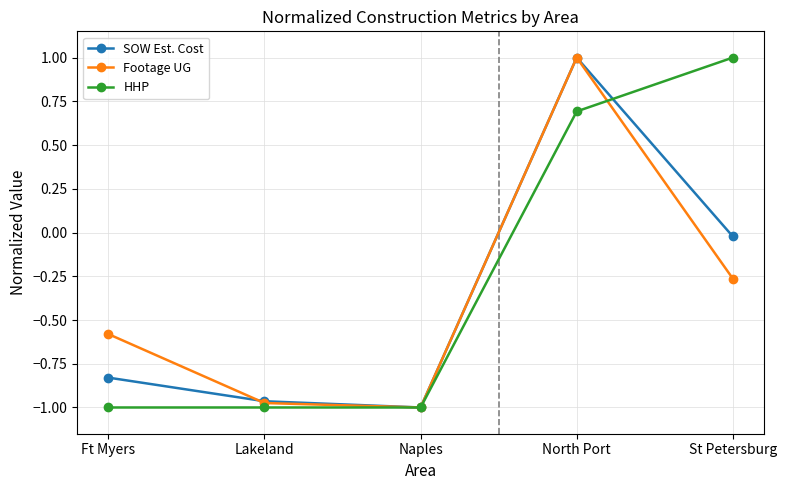

Which category has the highest value in the HHP series?

St Petersburg